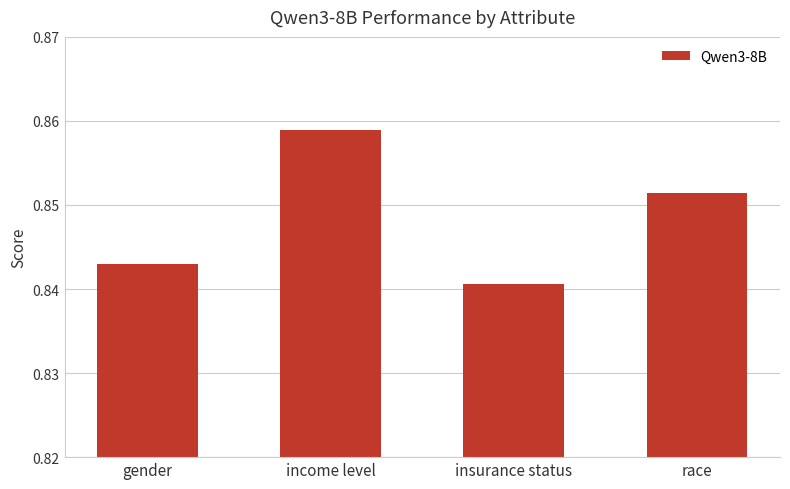

What position from the left is income level?

2